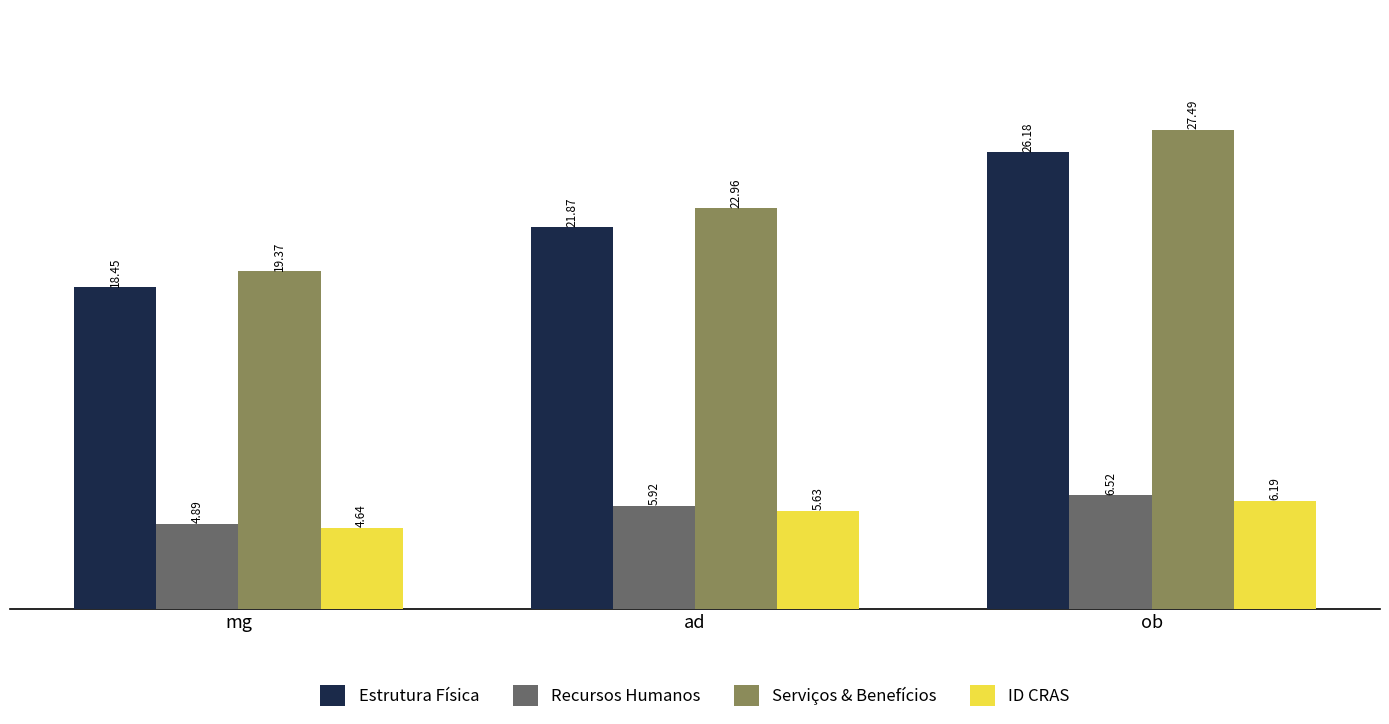

Which series has the widest spread of values?

Serviços & Benefícios